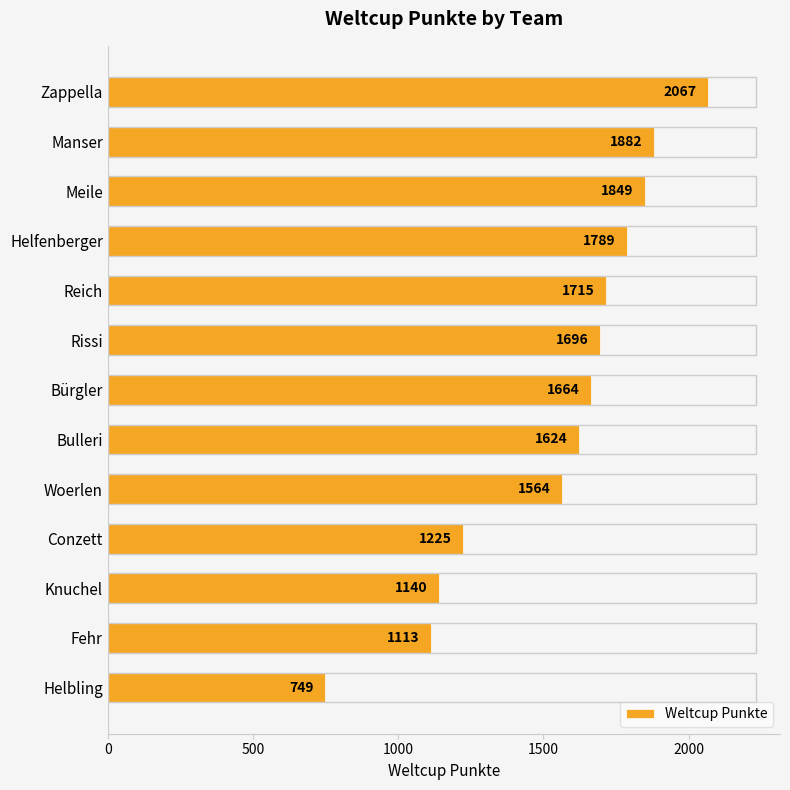

Reading top to bottom, extract all data points from this chart.

Zappella=2067	Manser=1882	Meile=1849	Helfenberger=1789	Reich=1715	Rissi=1696	Bürgler=1664	Bulleri=1624	Woerlen=1564	Conzett=1225	Knuchel=1140	Fehr=1113	Helbling=749